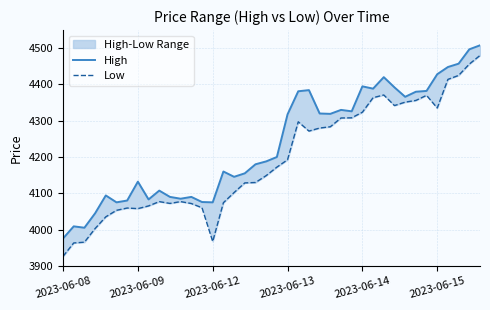

True or false: High and Low cross at least once.

False